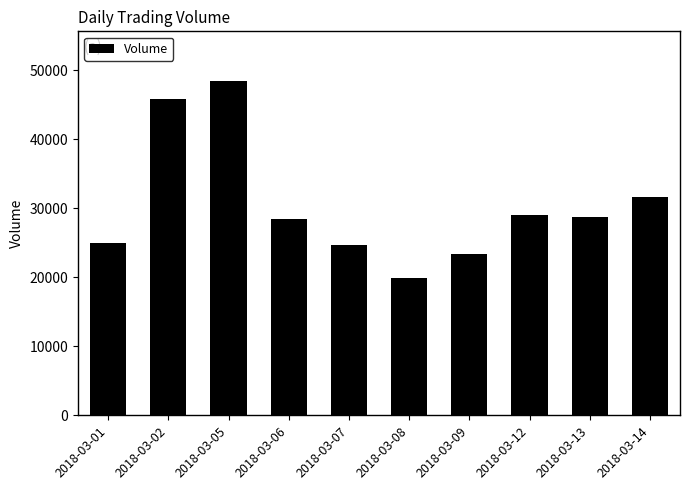

Is it true that the value at 2018-03-01 is 24966?

True